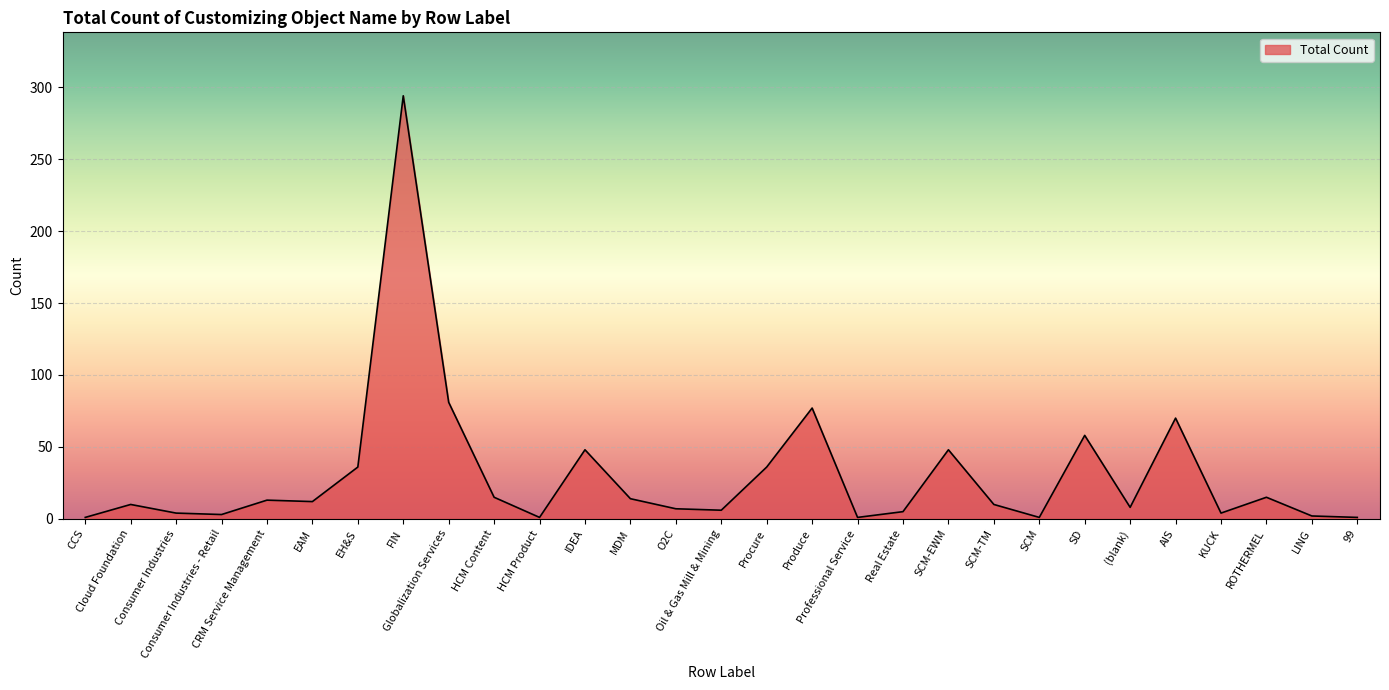

What is the greatest value displayed?

294